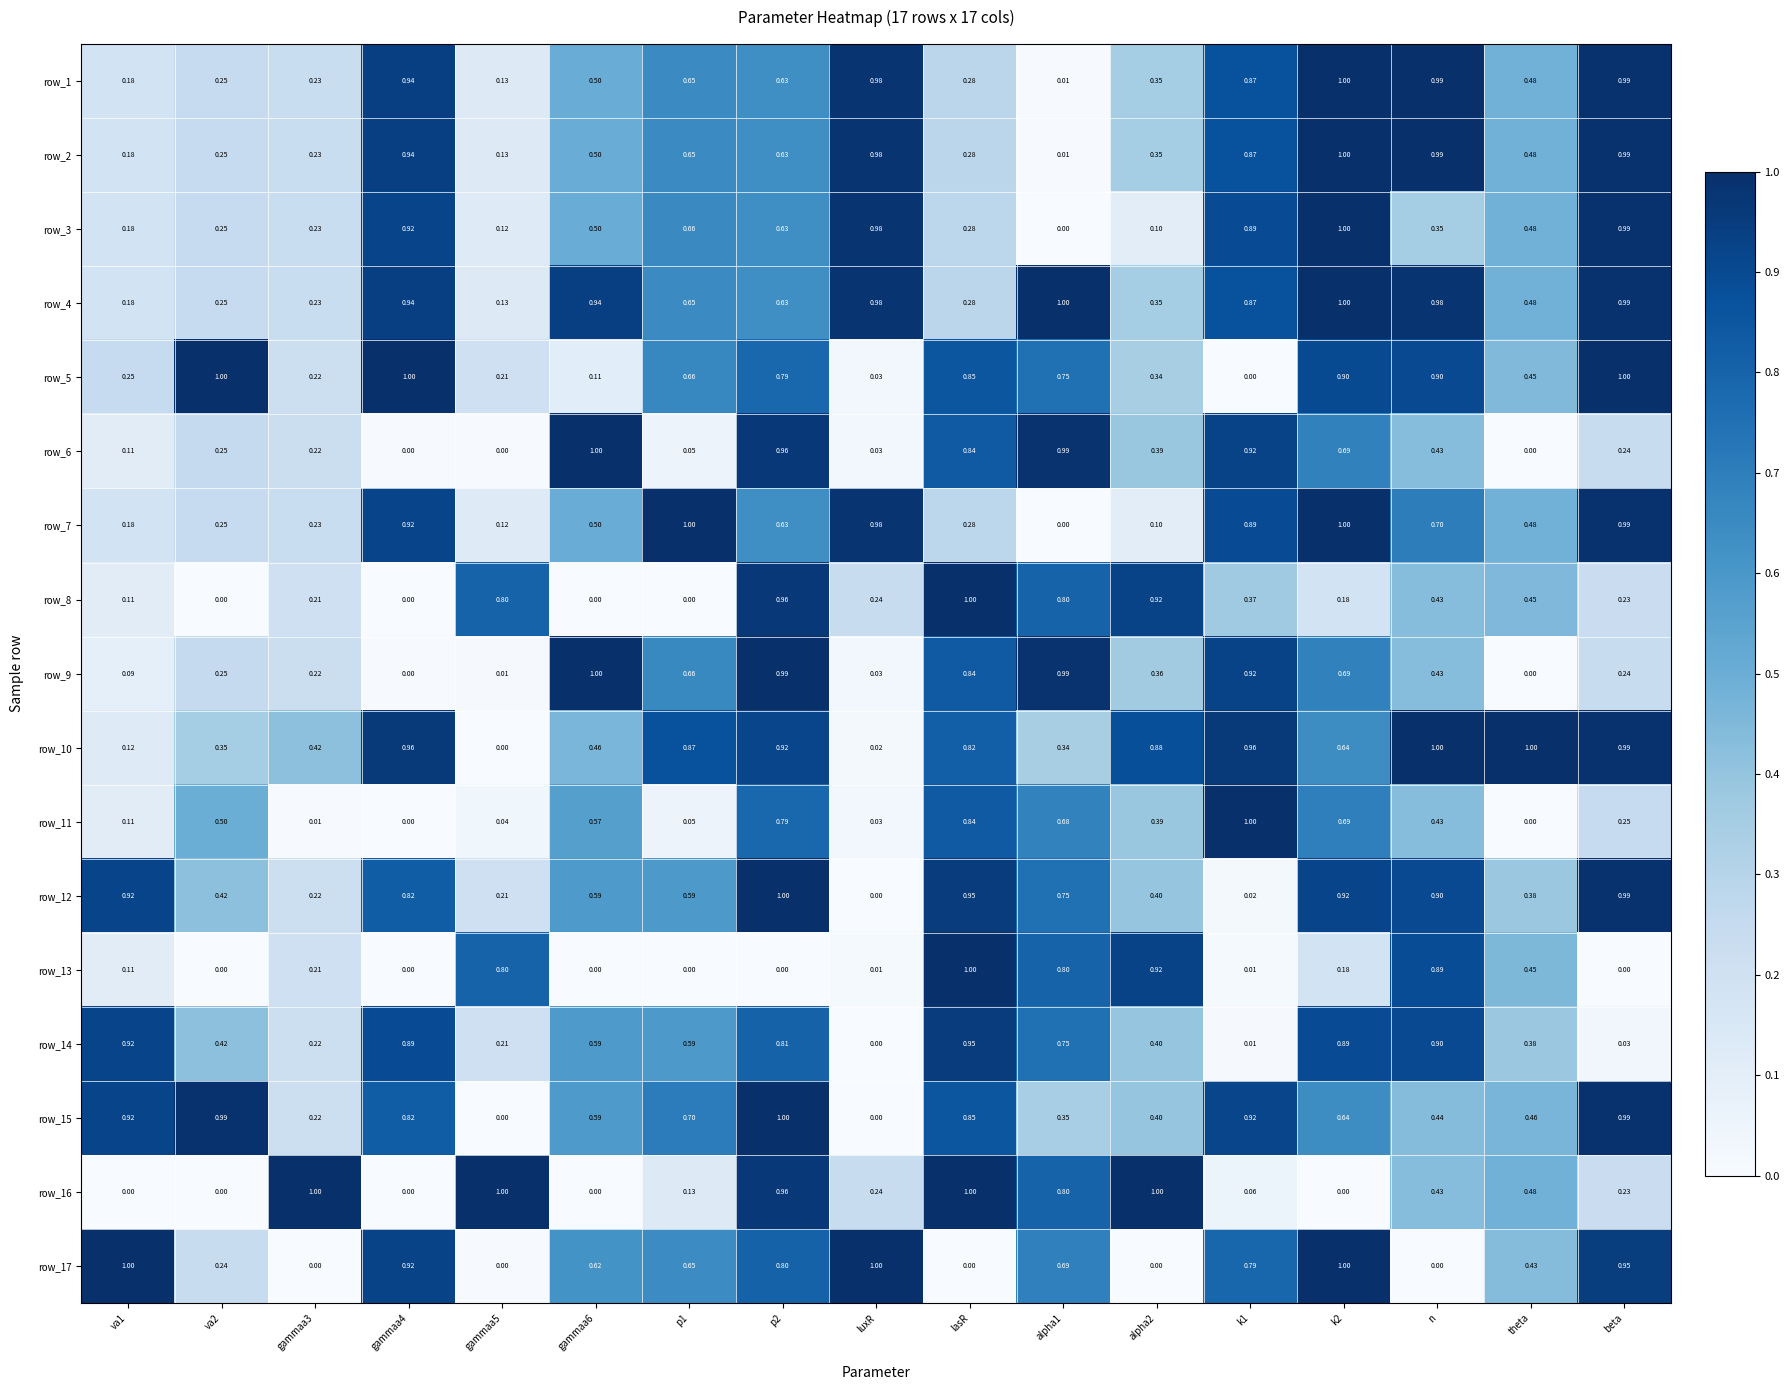

Which series has the largest total across all categories?

row_4